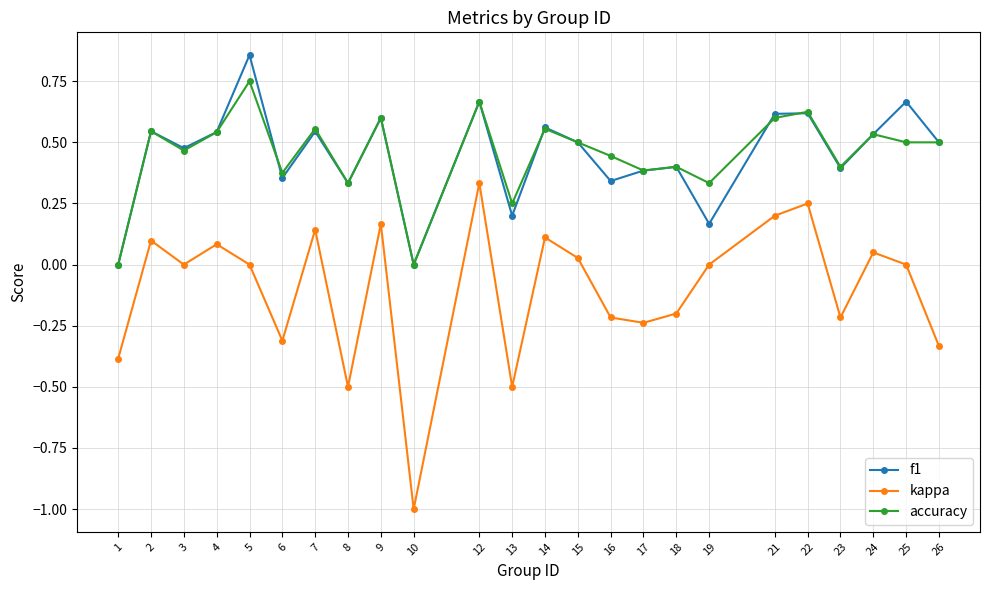

Rank the series by their maximum value, from lowest to highest.

kappa, accuracy, f1